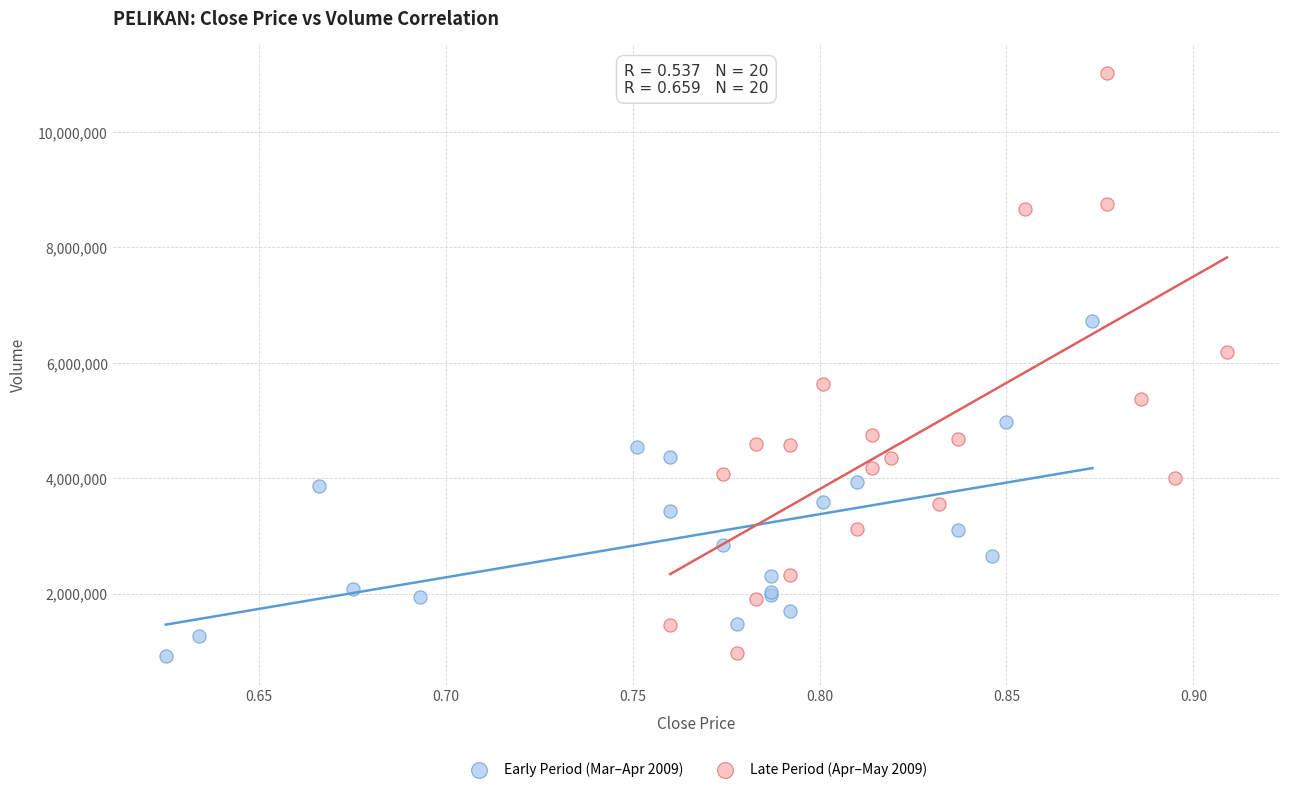

Which series has the widest spread of Y values?

Late Period (Apr–May 2009)